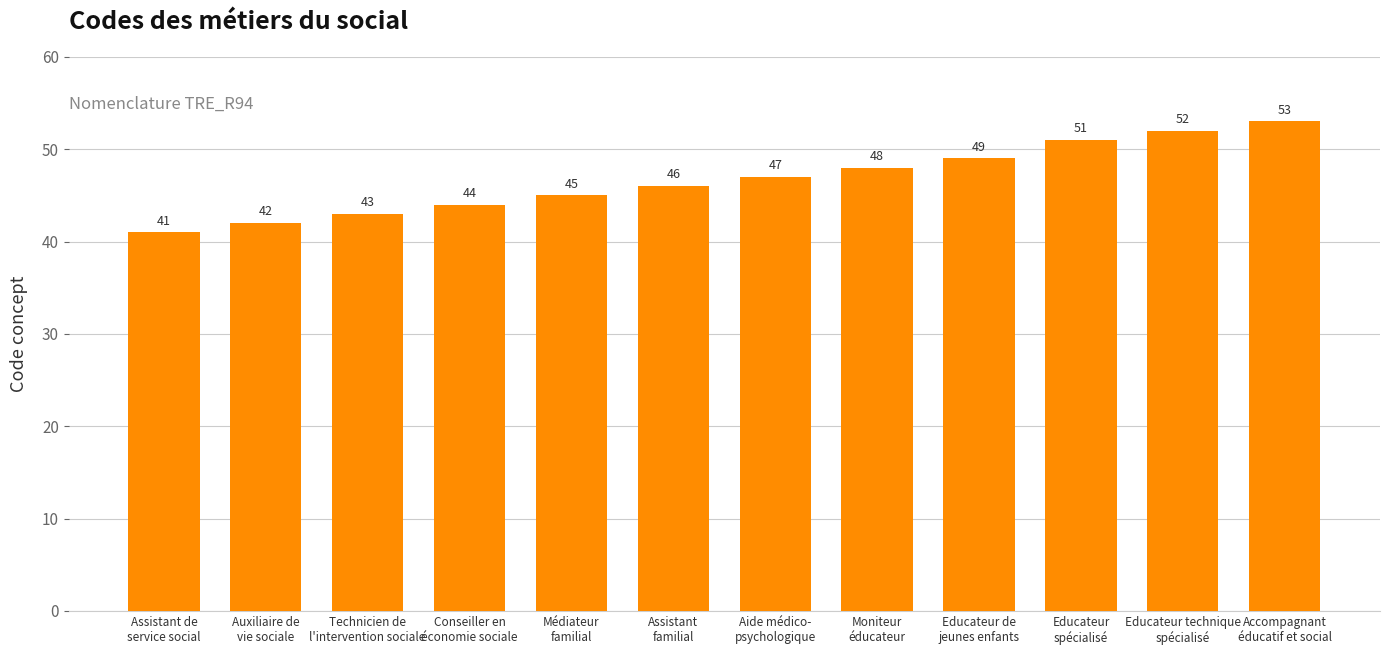

What is the minimum value shown in the chart?

41